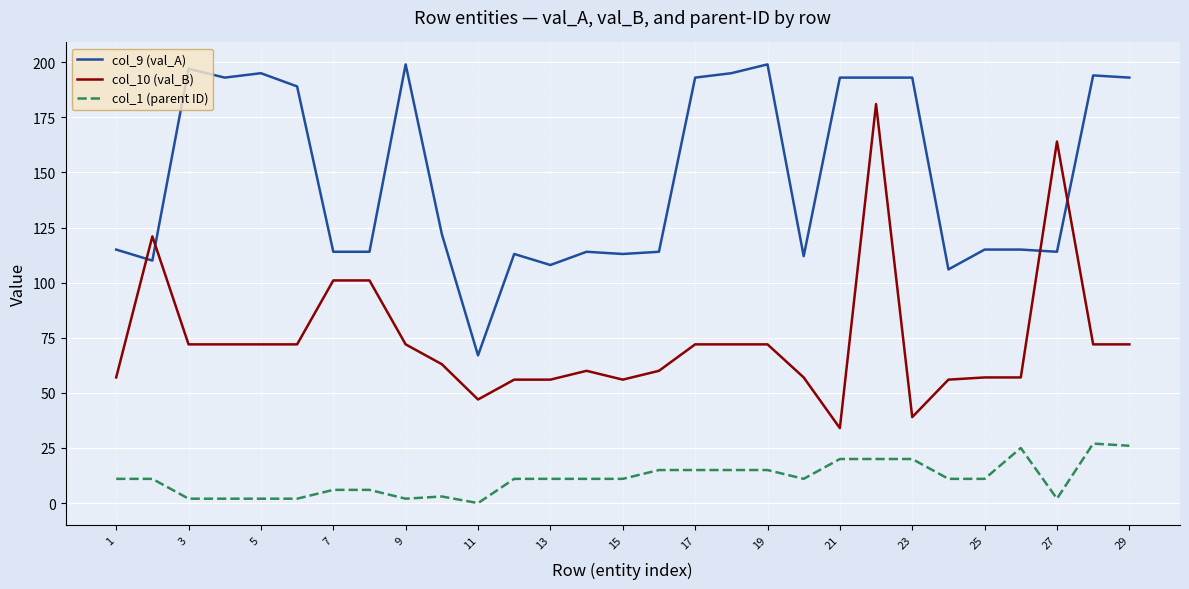

Which series has the largest total across all categories?

col_9 (val_A)